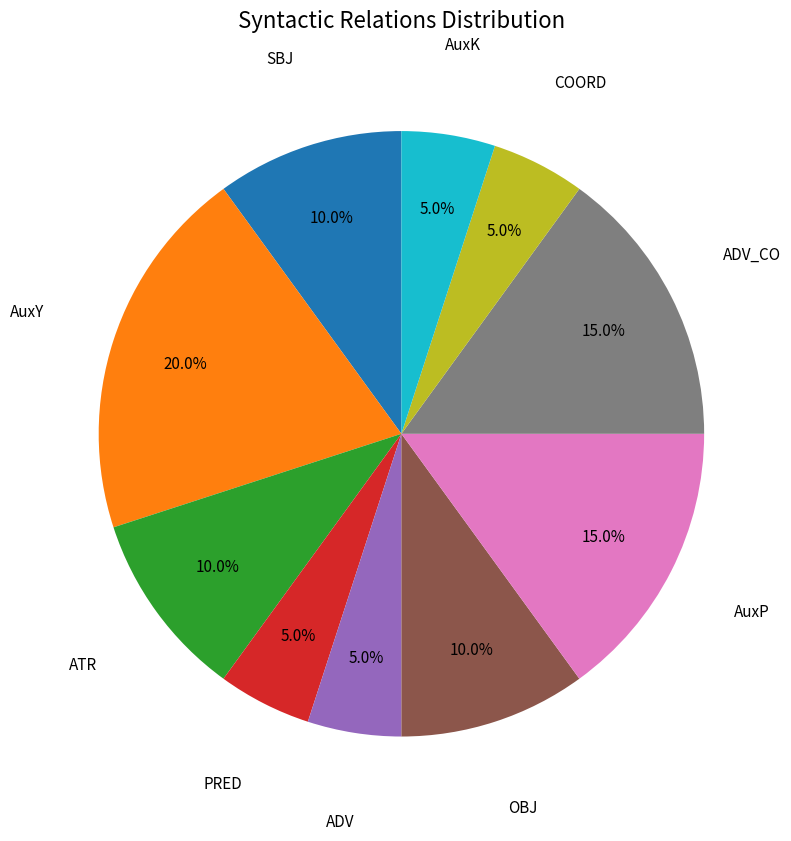

Which category has the biggest portion of the pie?

AuxY